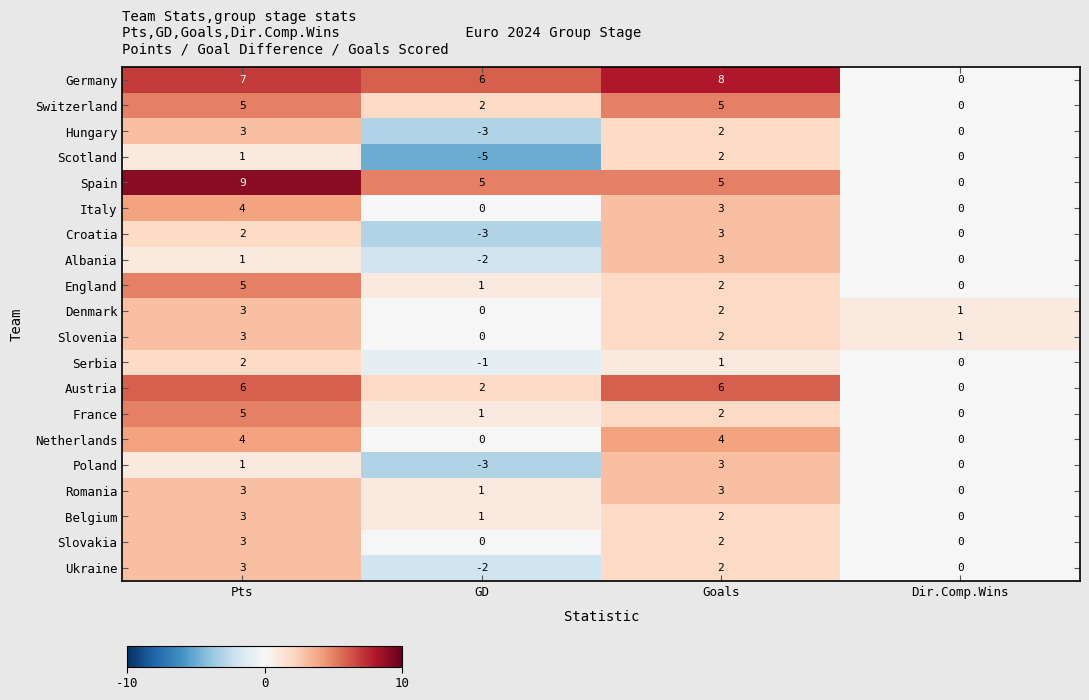

Which series changed the most between Pts and Dir.Comp.Wins?

Spain